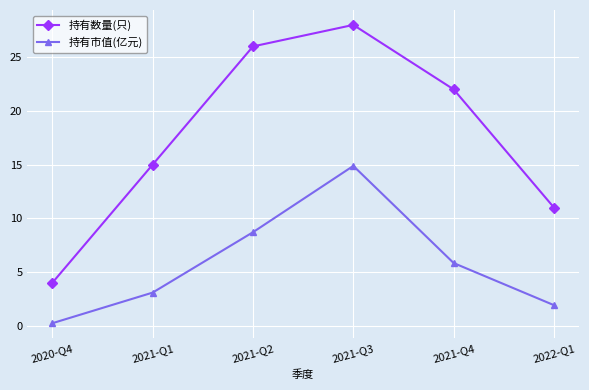

Rank the series at 2021-Q2 from lowest to highest value.

持有市值(亿元), 持有数量(只)